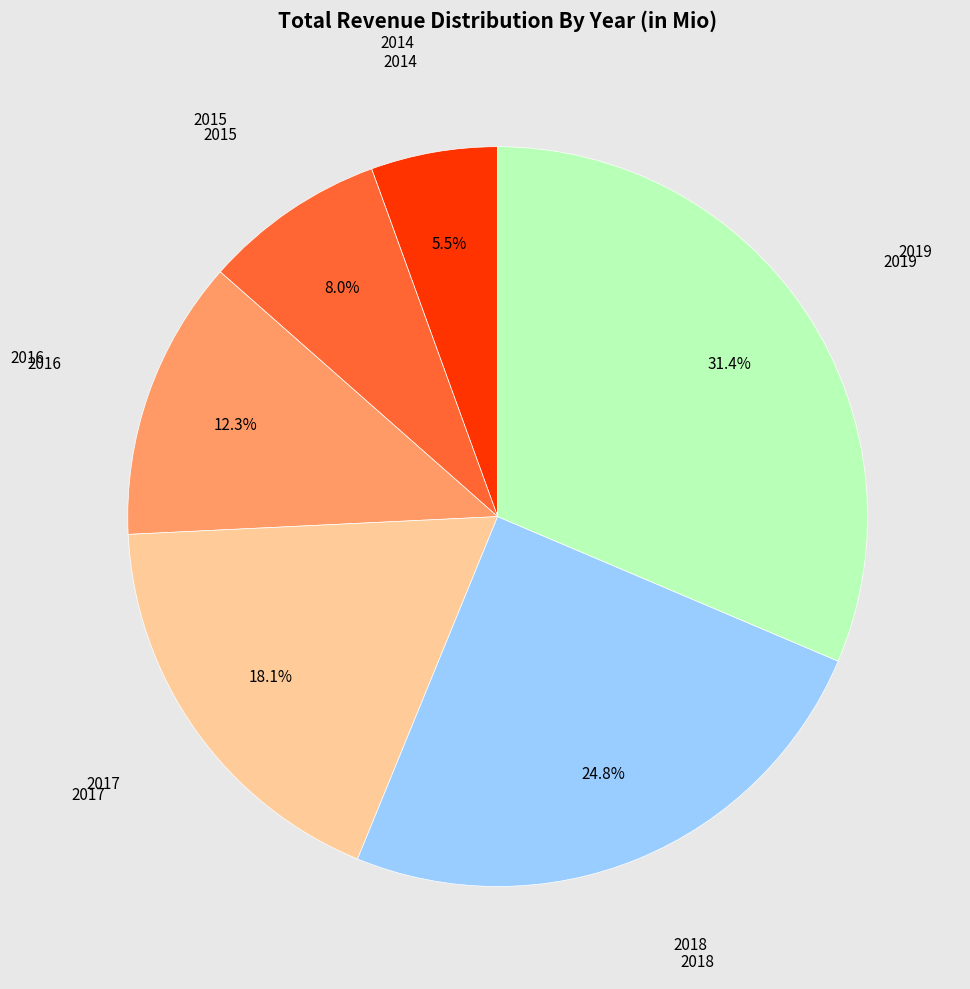

How many segments does this pie chart have?

6